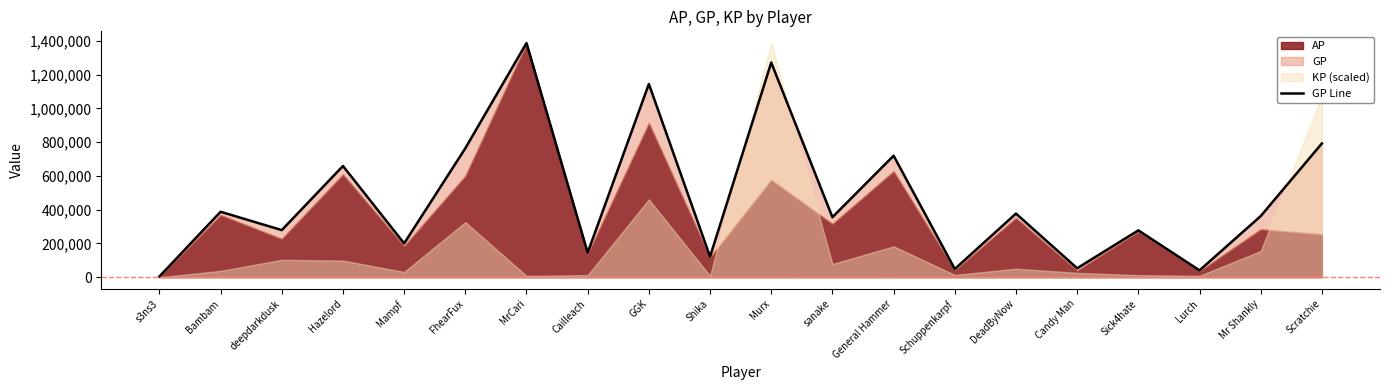

What position from the left is GGK?

9